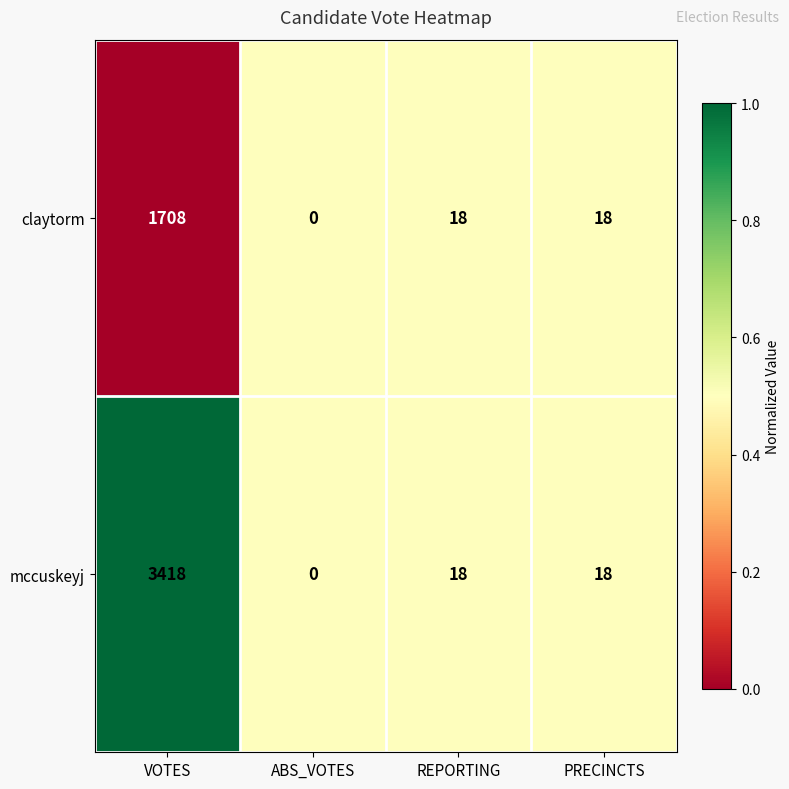

Which series has the largest total across all categories?

mccuskeyj